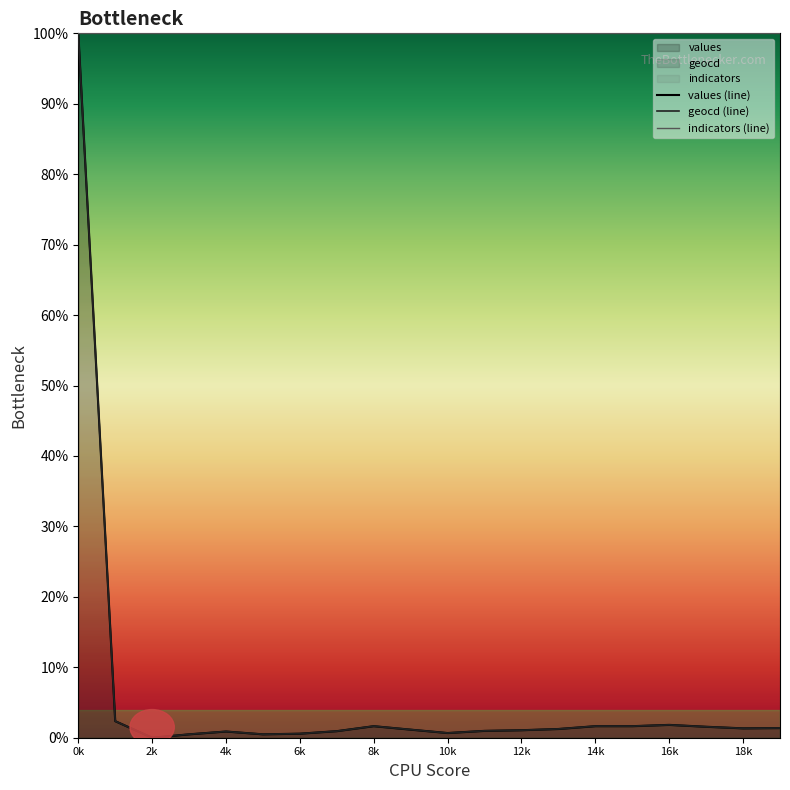

How many positive values does the values series have?

19